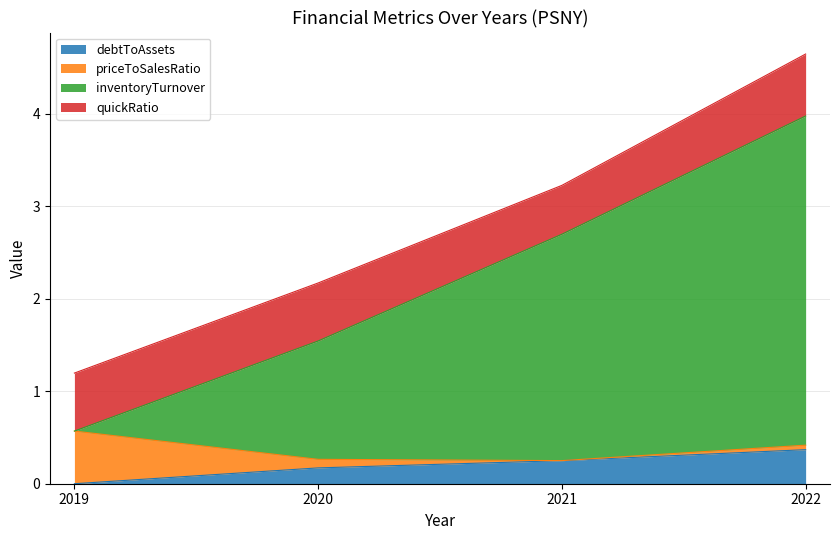

Which category has the lowest value in the debtToAssets series?

2019